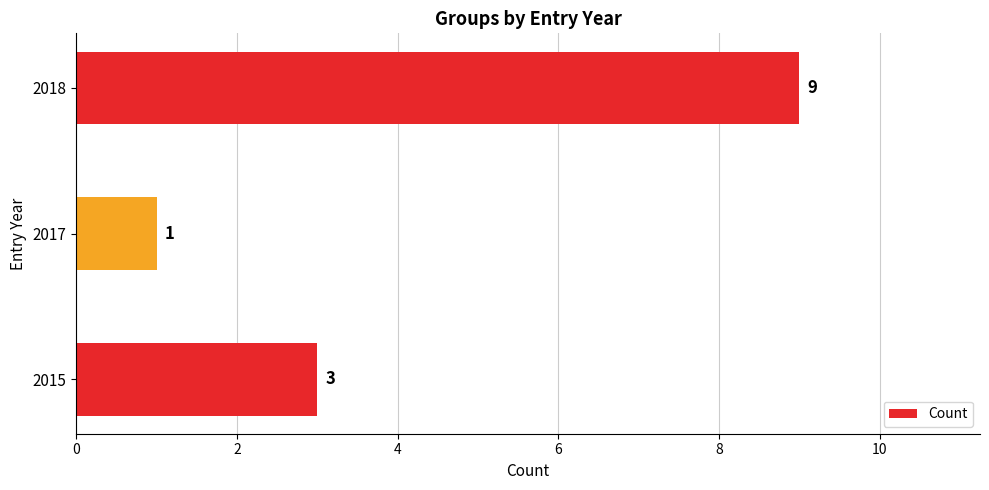

The chart shows a value of 9 at 2018. True or false?

True